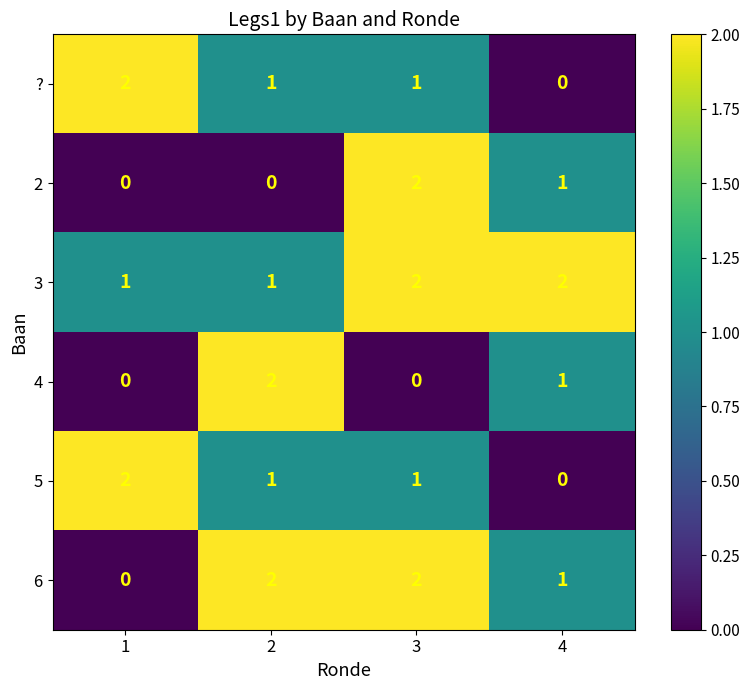

Where is 4 nearest to the value 1?

4